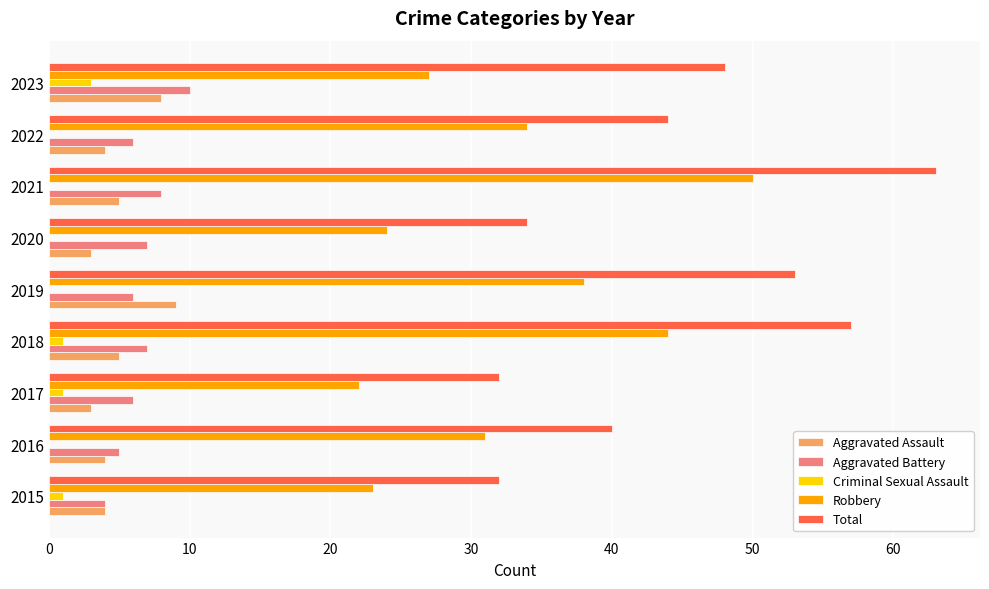

At which category is the sum across all series the highest?

2021